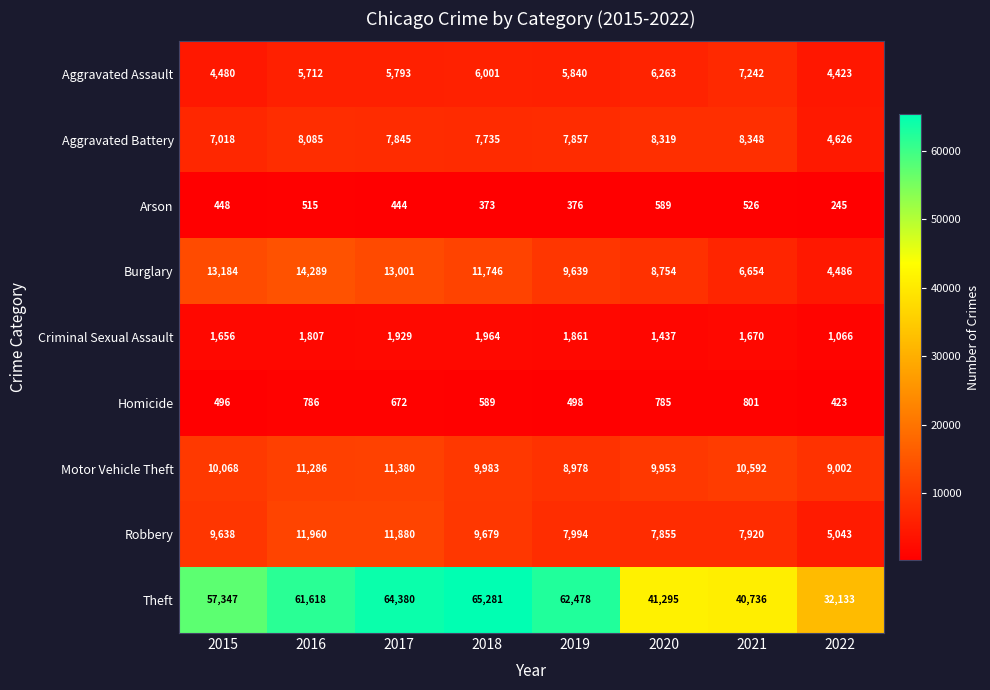

How many data points does each series have?

8